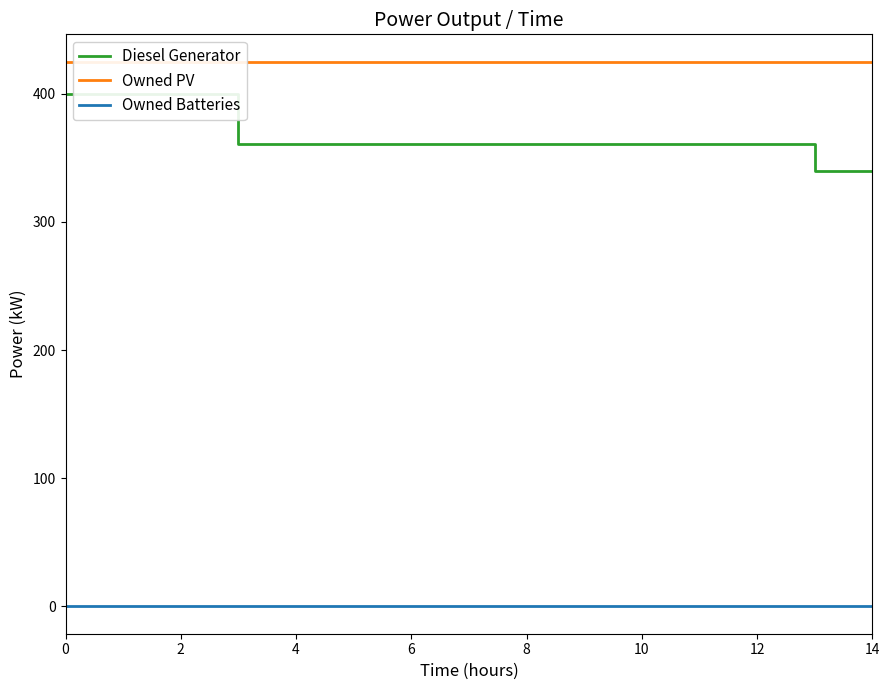

True or false: Owned PV has a value of 690 at 0.

False